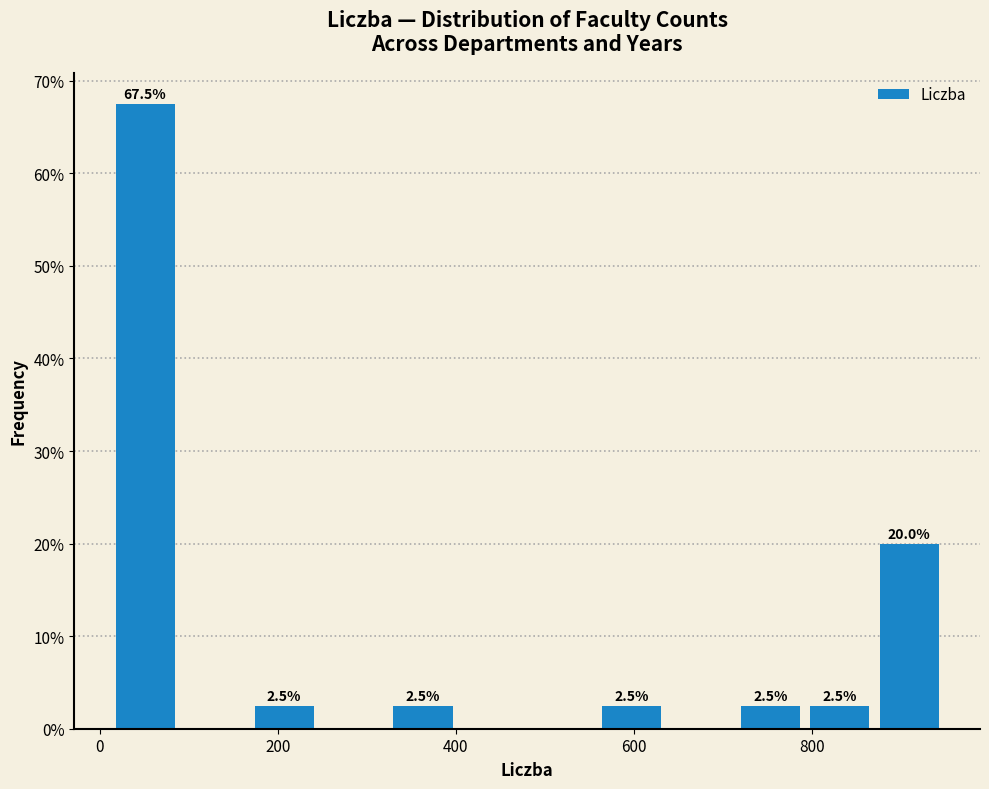

Around what value on the x-axis is the tallest bar? Give the approximate position of its centre, as read against the axis.

60